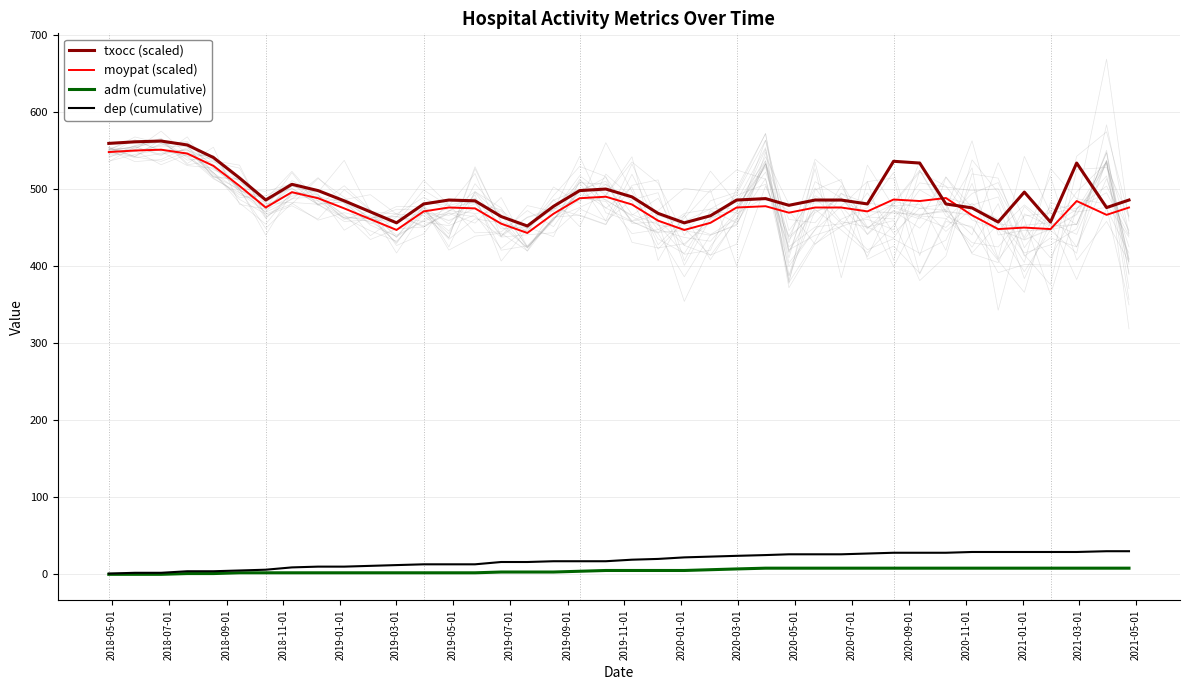

How many intersections are there between txocc (scaled) and moypat (scaled)?

2